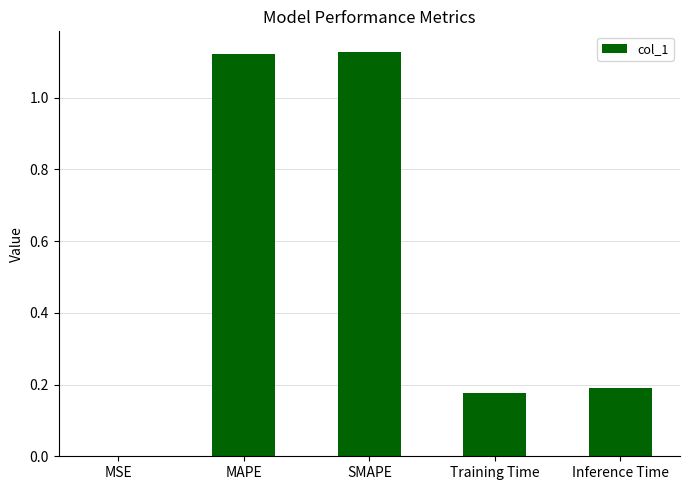

The chart shows a value of 0.0 at MSE. True or false?

True